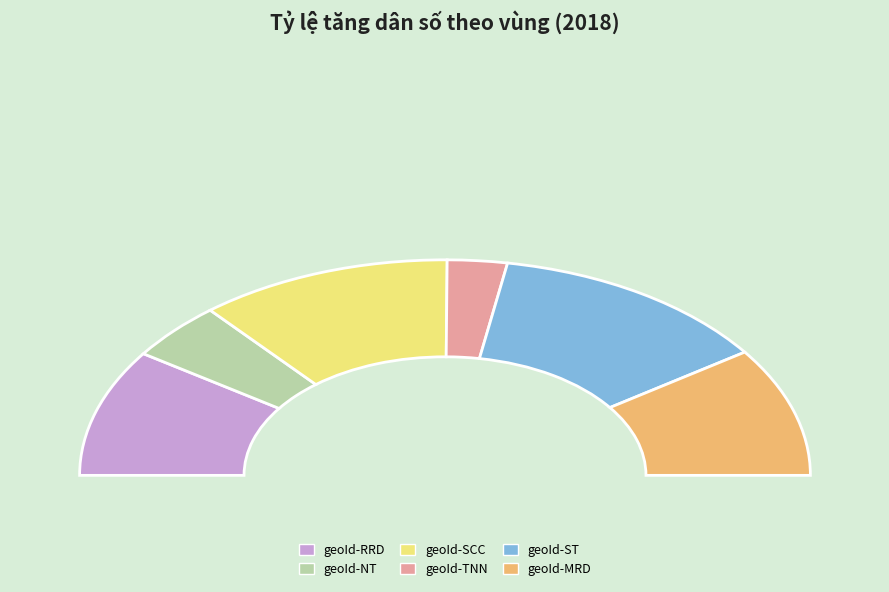

What percentage is the geoId-ST slice, to the nearest percent?

25%